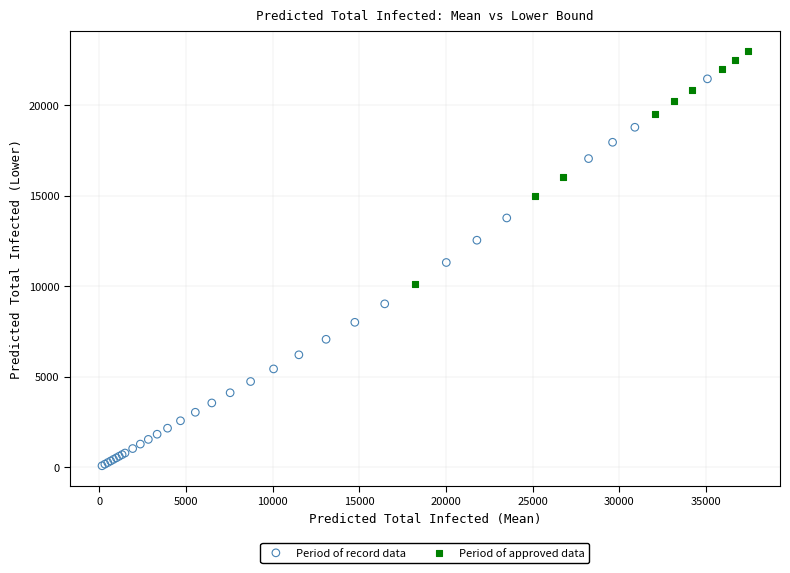

Which series reaches the minimum Y coordinate?

Period of record data